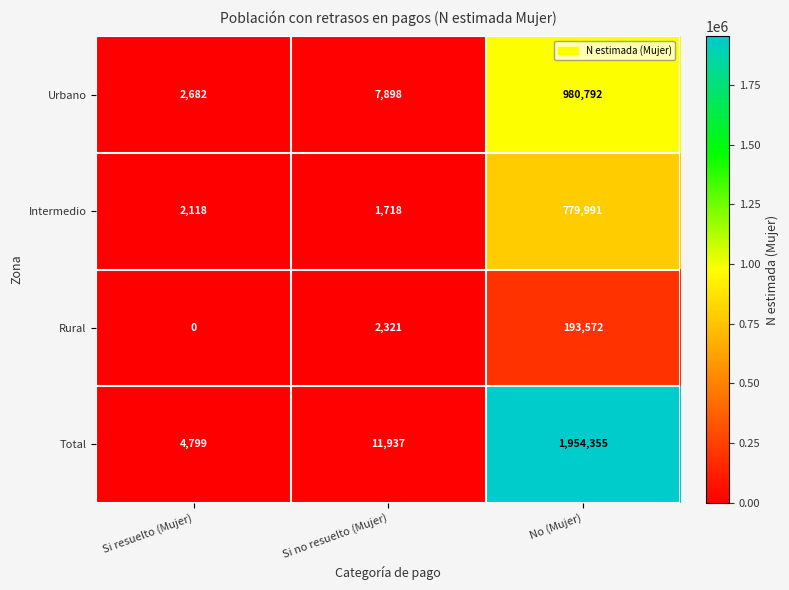

What is the difference between the second highest and minimum values in the Urbano series?

5216